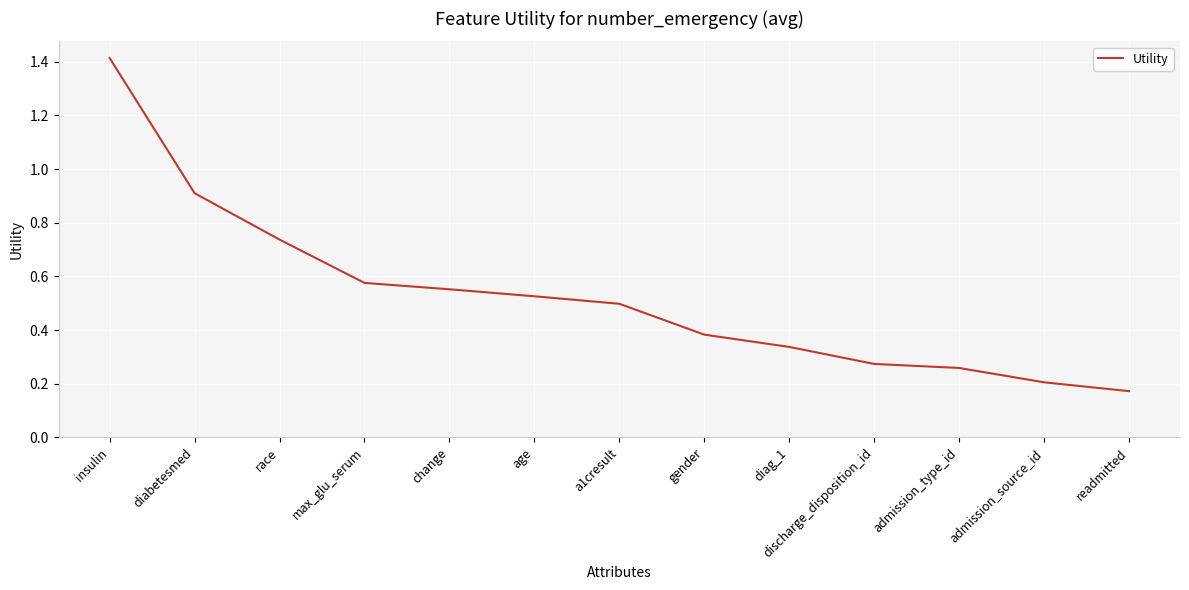

Where is the data nearest to the value 0?

readmitted